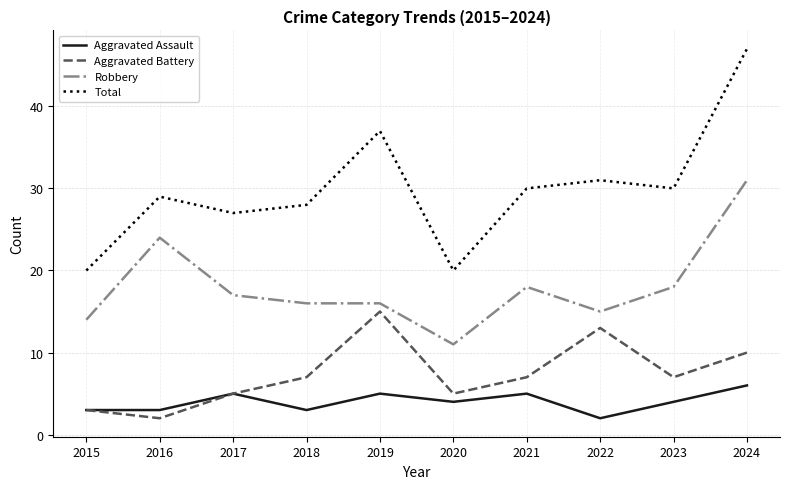

Is it true that Aggravated Battery equals 3 at 2020?

False